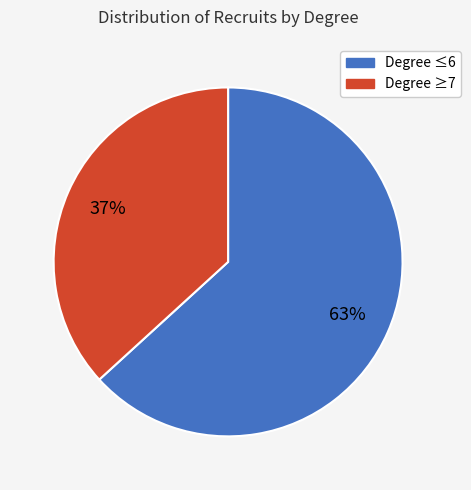

Count the number of slices in the pie.

2